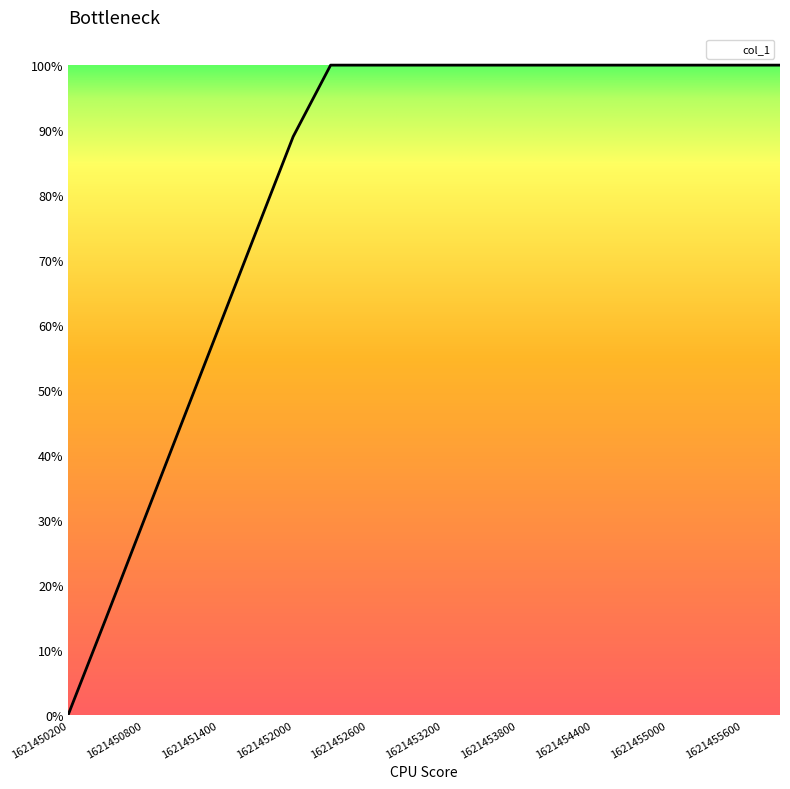

True or false: there are more than 1 points higher than both neighbors.

False